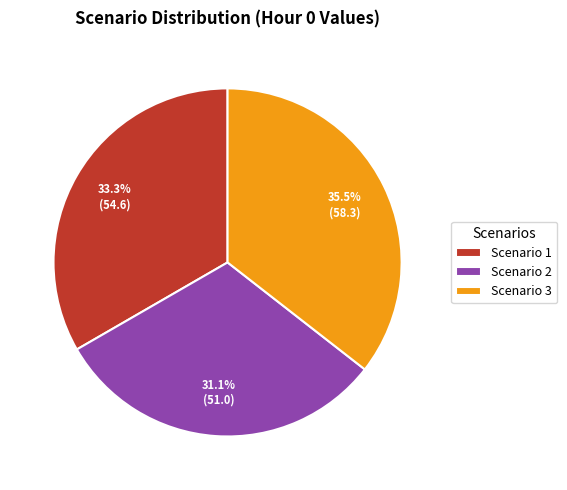

To the nearest percent, what is the difference between the largest and smallest slice percentages?

4%